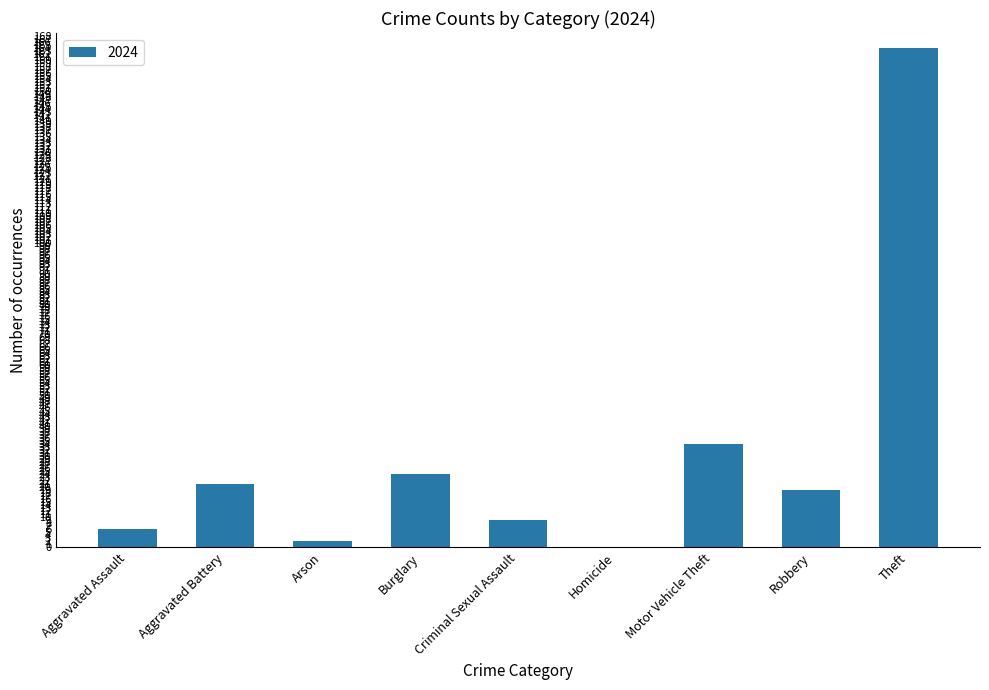

What is the approximate value at Aggravated Assault?

6